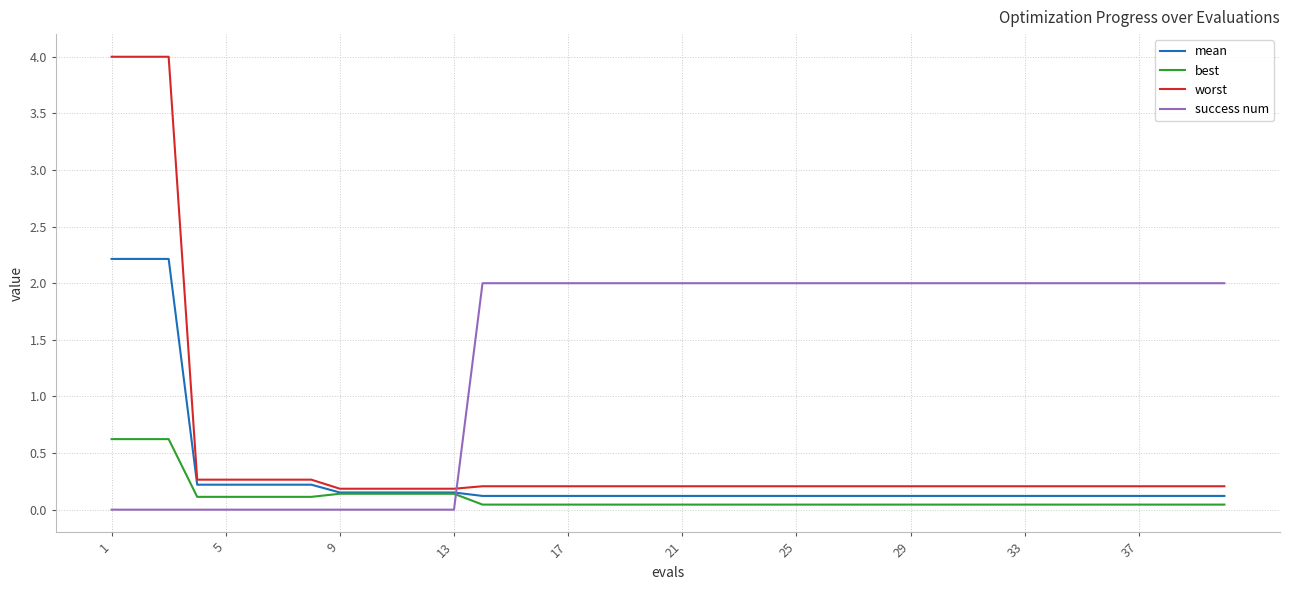

Which series has the widest spread of values?

worst